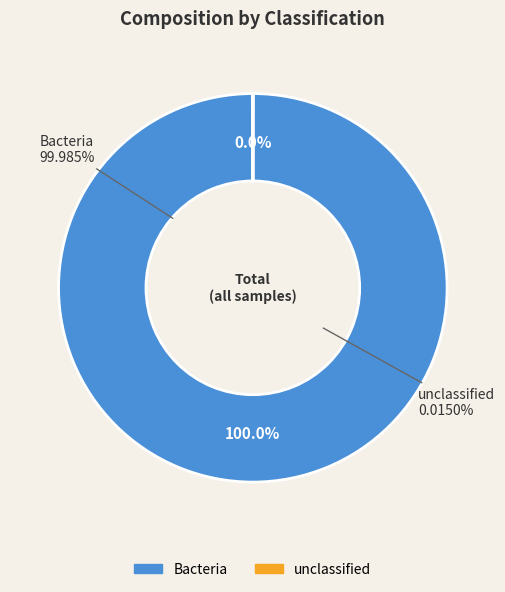

To the nearest percent, what percentage of the pie is Bacteria?

100%